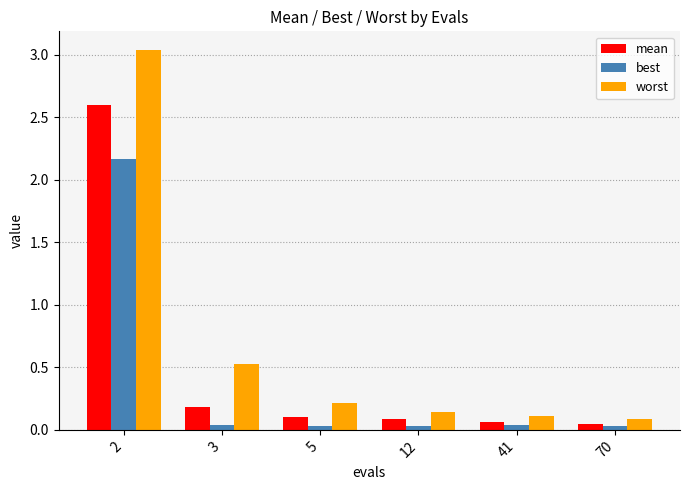

The value of mean at 3 is 0.3. True or false?

False